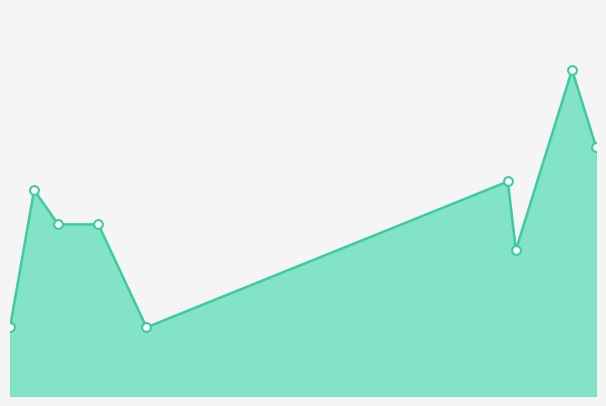

Is this an area chart (filled region under the line)?

Yes